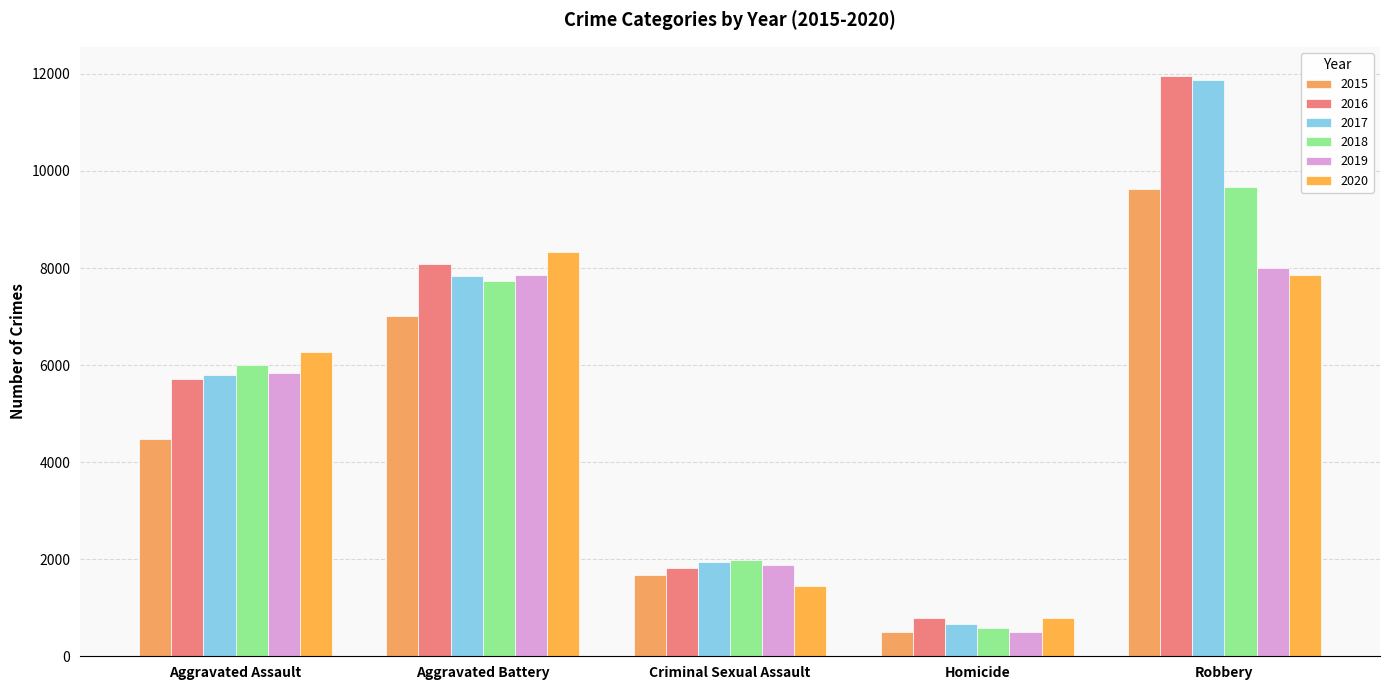

Where is 2018 nearest to the value 5134?

Aggravated Assault